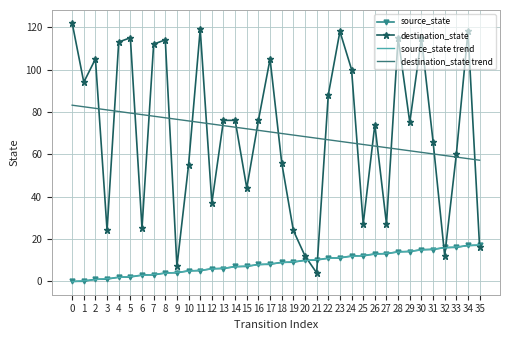

True or false: source_state has a value of 7.8 at 34.

False